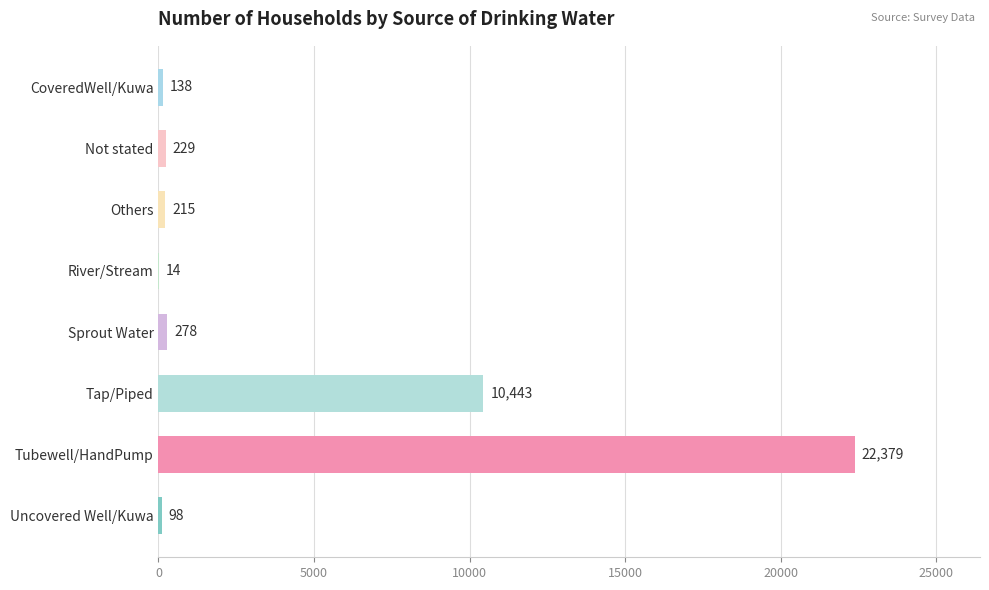

What value does the data have at Not stated, to the nearest 50?

250